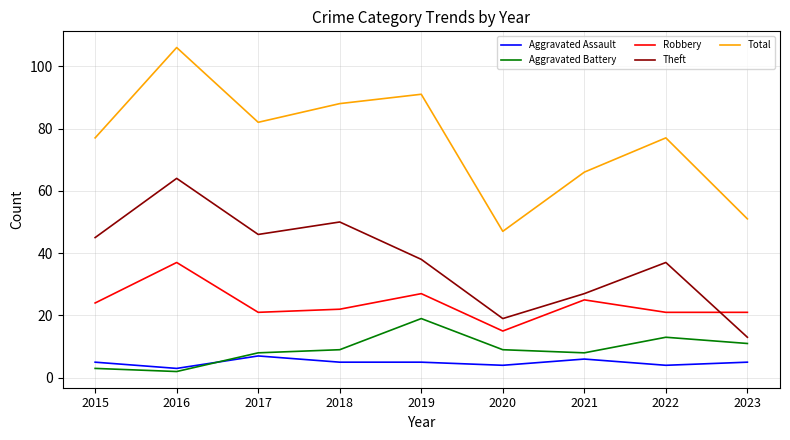

Is it true that Theft equals 3 at 2023?

False